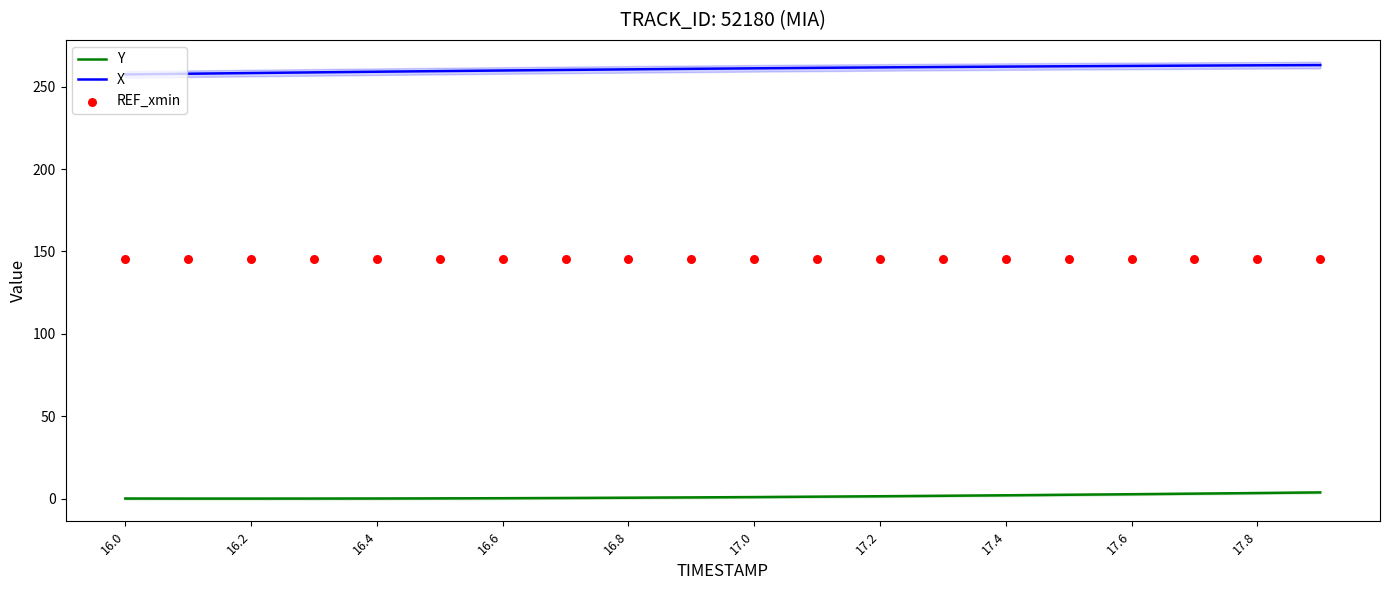

Which series has the largest total across all categories?

X